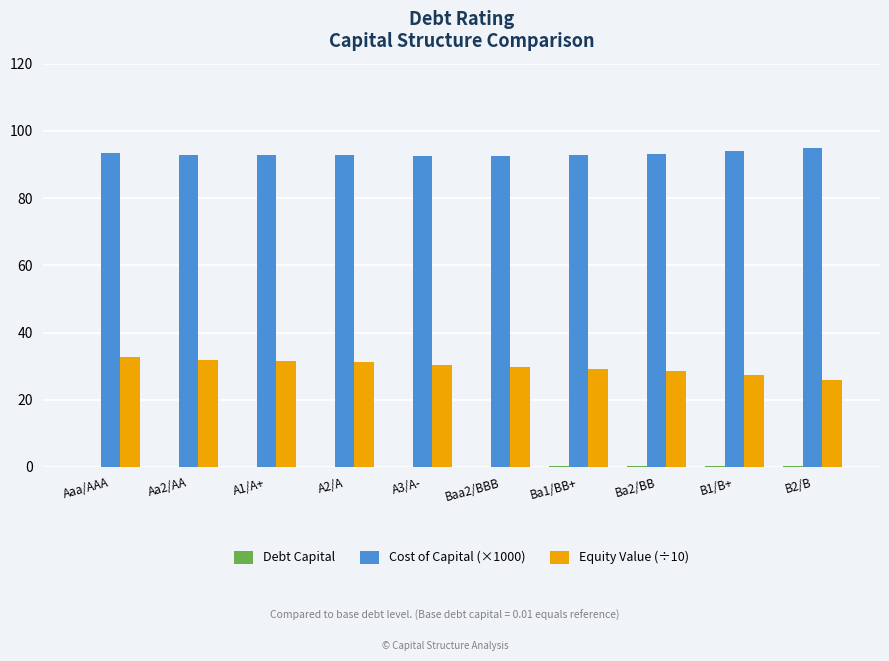

What is the maximum value shown in the chart?

94.8